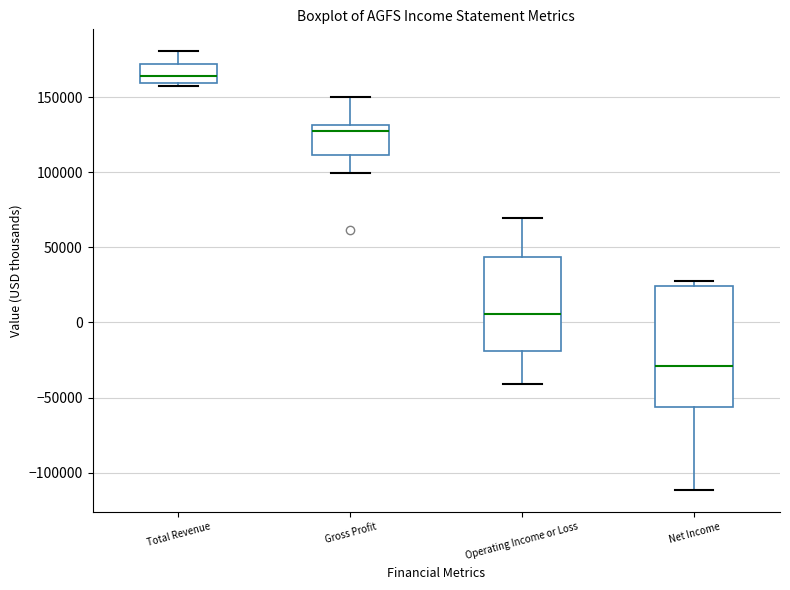

Reading left to right, transcribe this box plot: for each box, give where its median line is, the range the box spans, and where its two whiskers end, as read against the y-axis. The values are not printed on the chart, so give them approximately, as read against the axis.

Total Revenue: median 165000, box 160000 to 170000, whiskers 160000 (just below the box's lower edge) to 180000
Gross Profit: median 125000, box 110000 to 130000, whiskers 100000 to 150000
Operating Income or Loss: median 5000, box -20000 to 45000, whiskers -40000 to 70000
Net Income: median -30000, box -55000 to 25000, whiskers -110000 to 30000